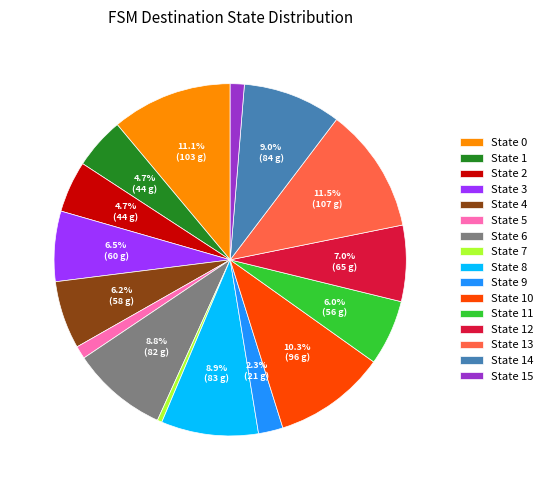

How many segments does this pie chart have?

16